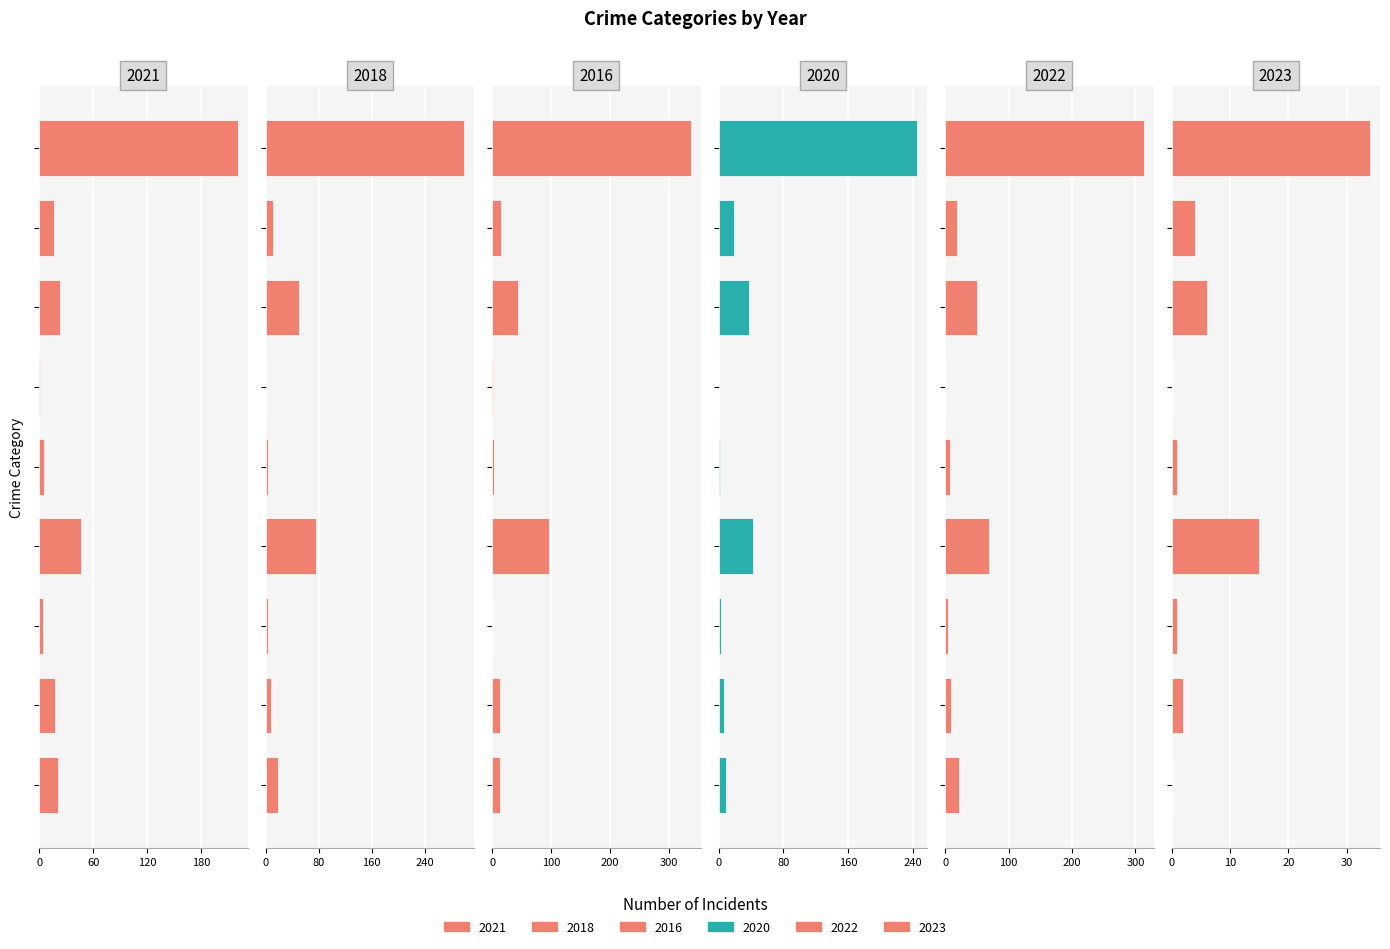

How many values in 2016 are above zero?

8